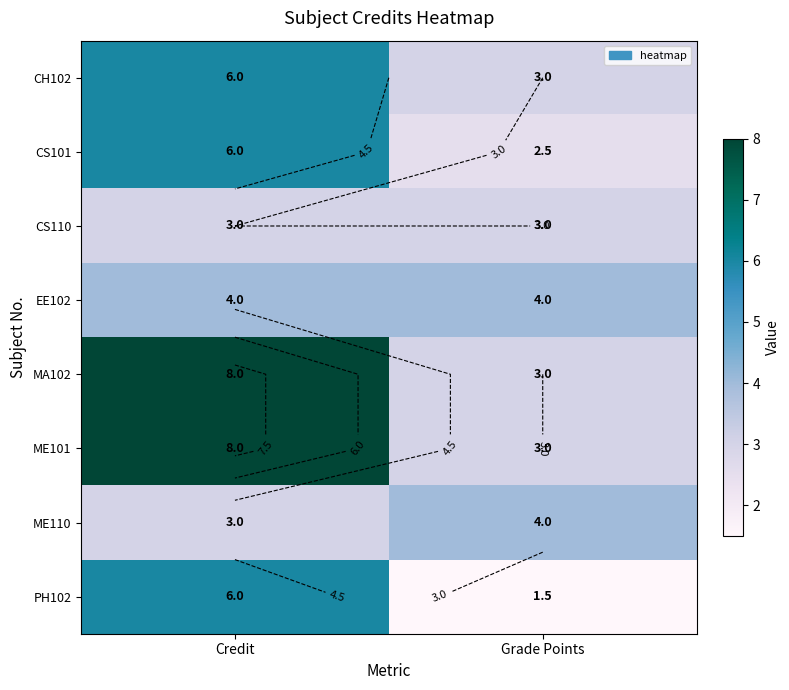

What is the spread (max minus min) of values at Credit?

5.0